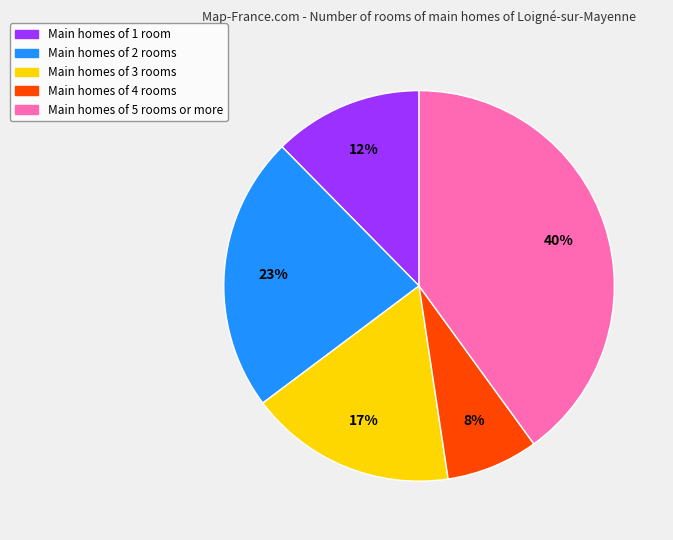

To the nearest percent, what is the difference between the largest and smallest slice percentages?

32%